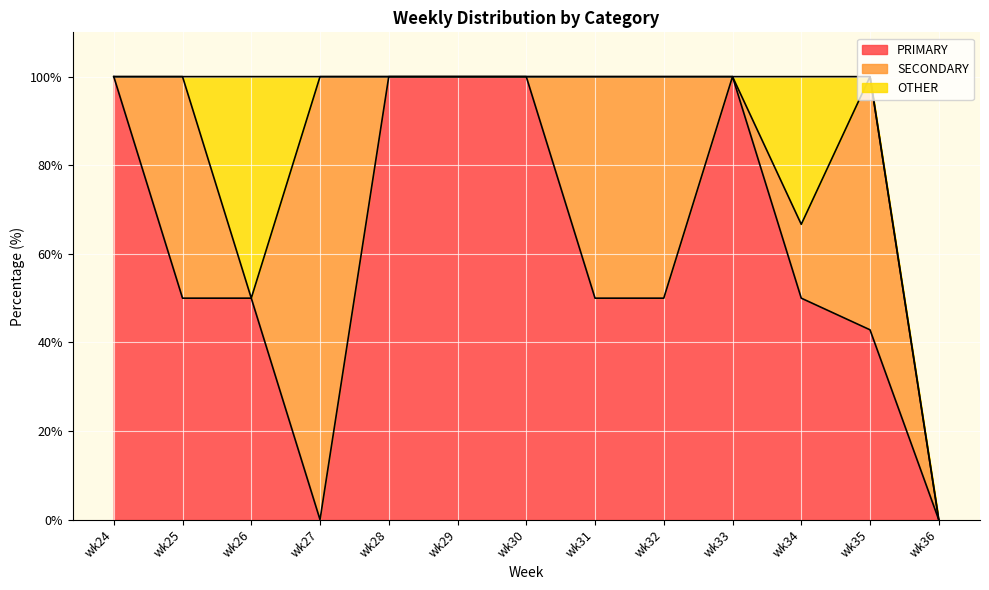

How many distinct data groups are displayed?

3